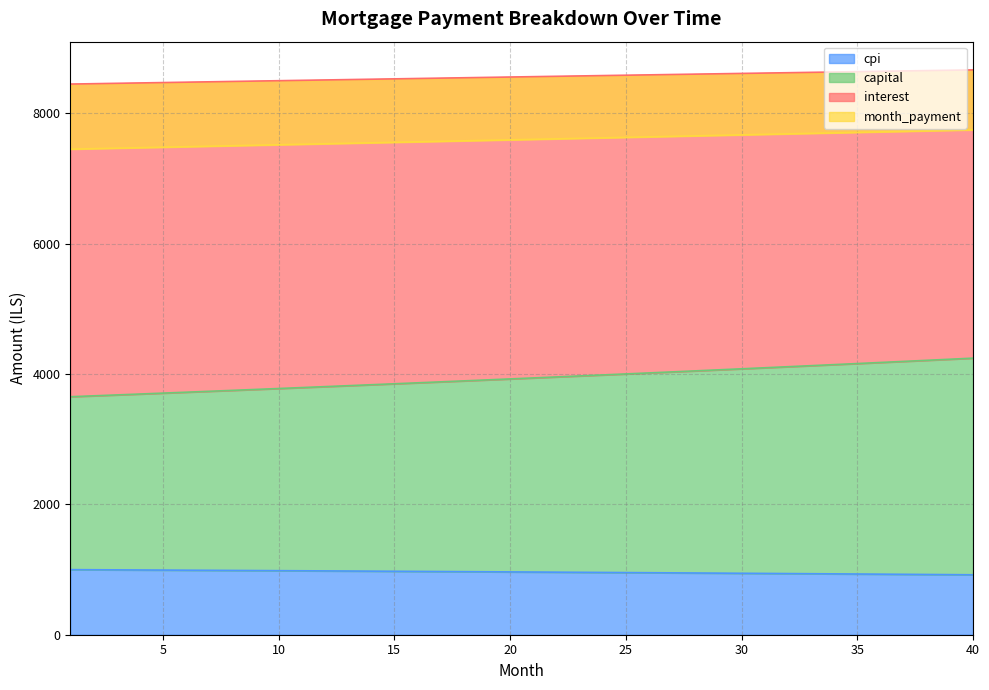

At which category is the sum across all series the highest?

40